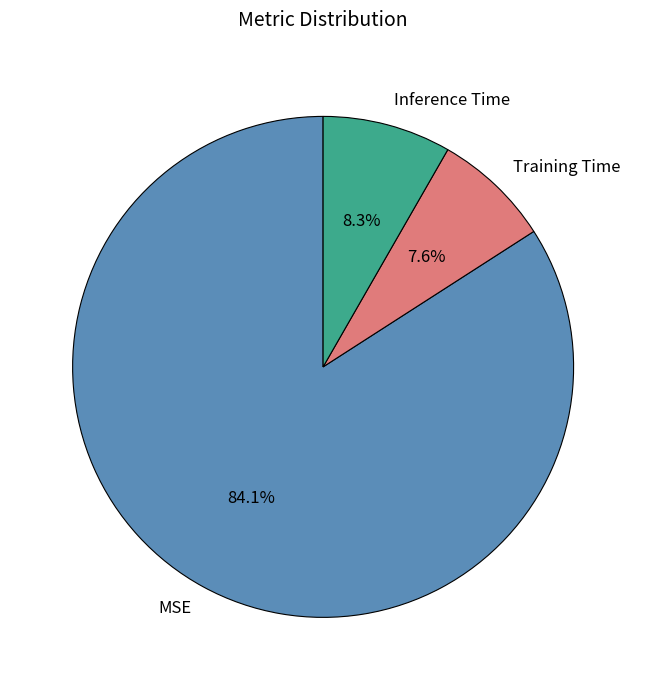

Which category has the smallest portion of the pie?

Training Time